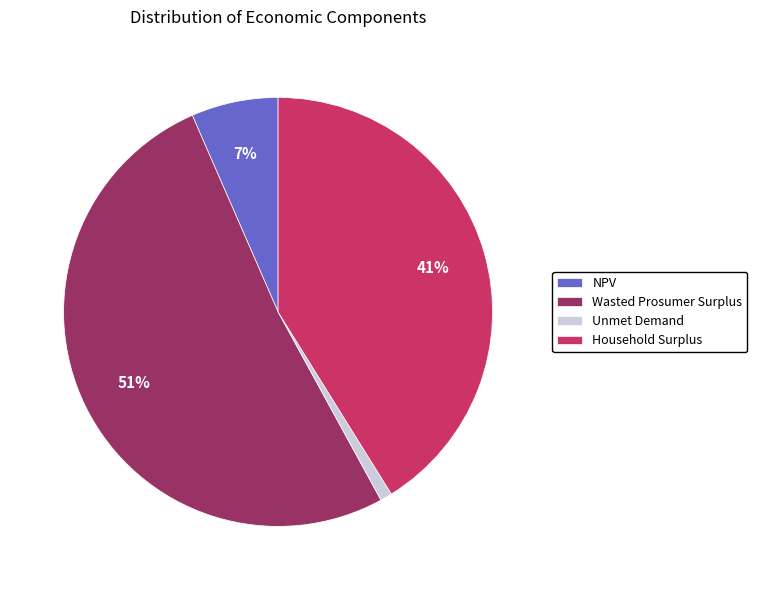

Which slice represents more than half of the pie?

Wasted Prosumer Surplus